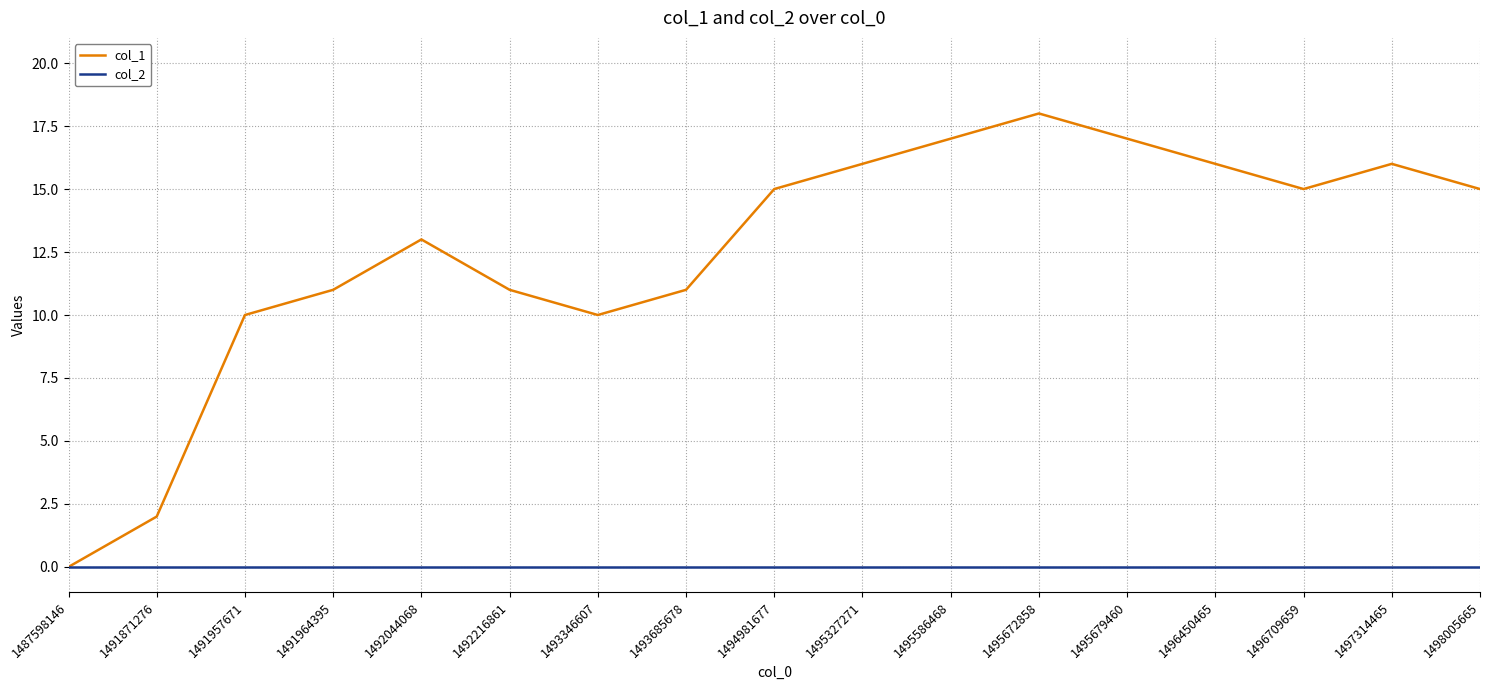

Rank the series by their maximum value, from lowest to highest.

col_2, col_1